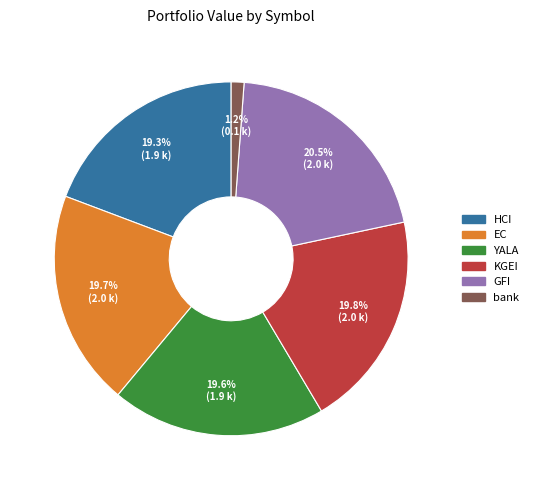

Approximately how many times larger is the value at HCI compared to GFI?

0.9